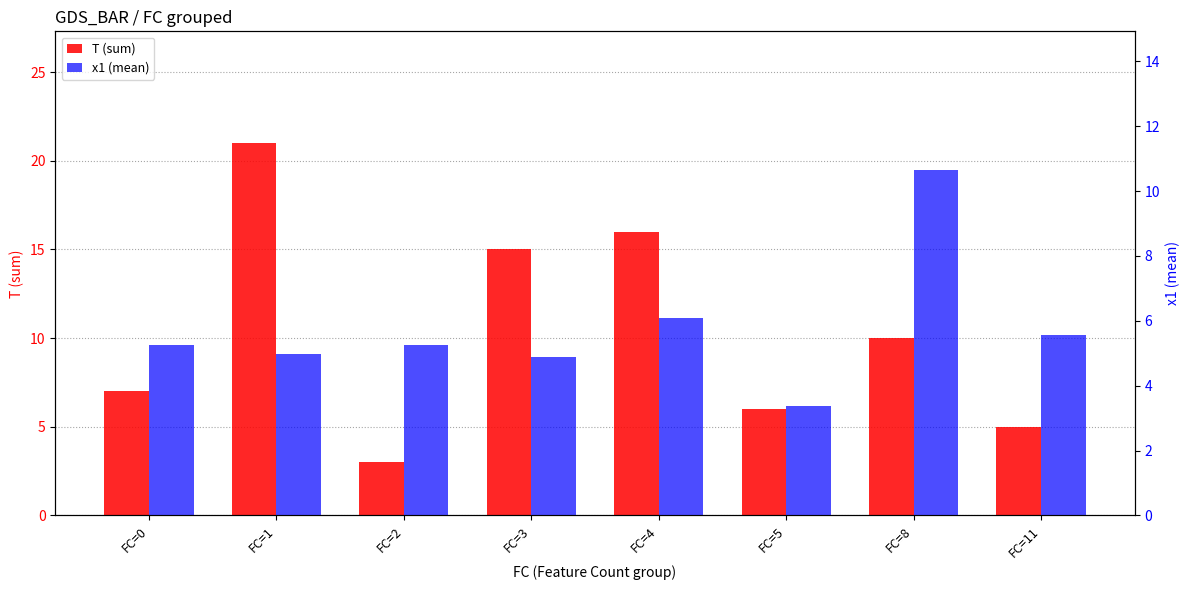

What is the value of the T (sum) bar at the 4th from the left?

15.0